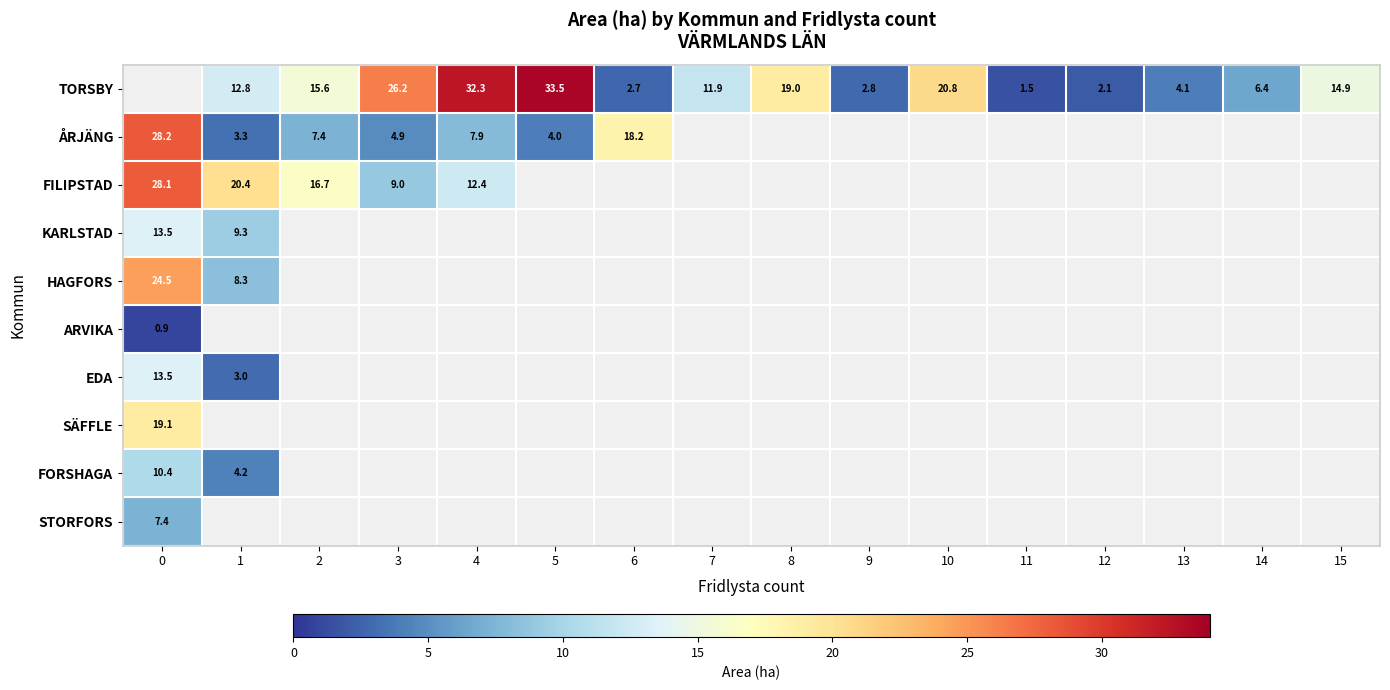

The value of HAGFORS at 1 is 5.7. True or false?

False